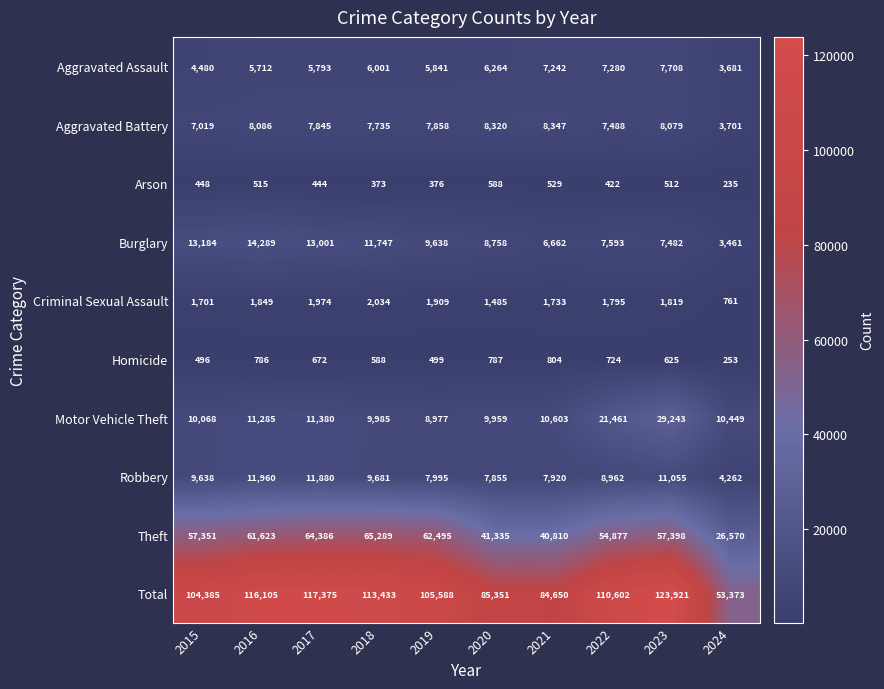

Count the number of data series in this chart.

10